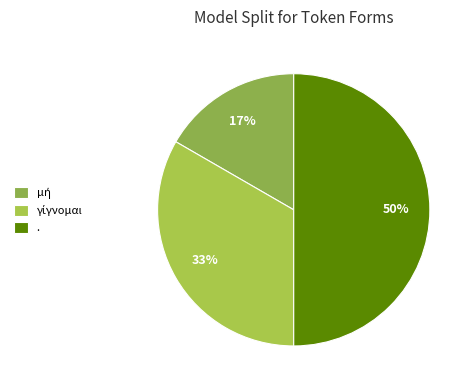

Is it true that γίγνομαι is 33% of the pie?

True